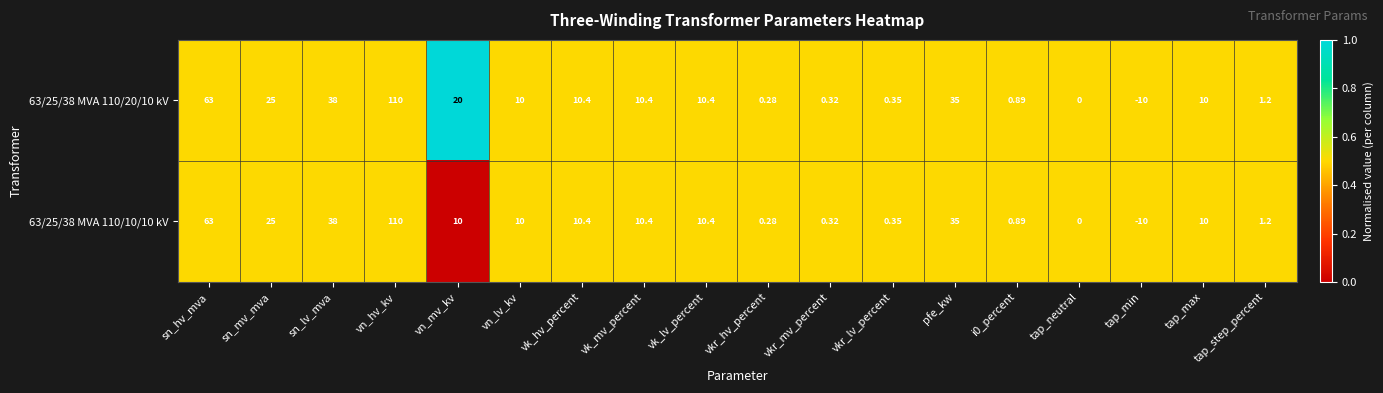

At which category is the sum across all series the highest?

vn_hv_kv